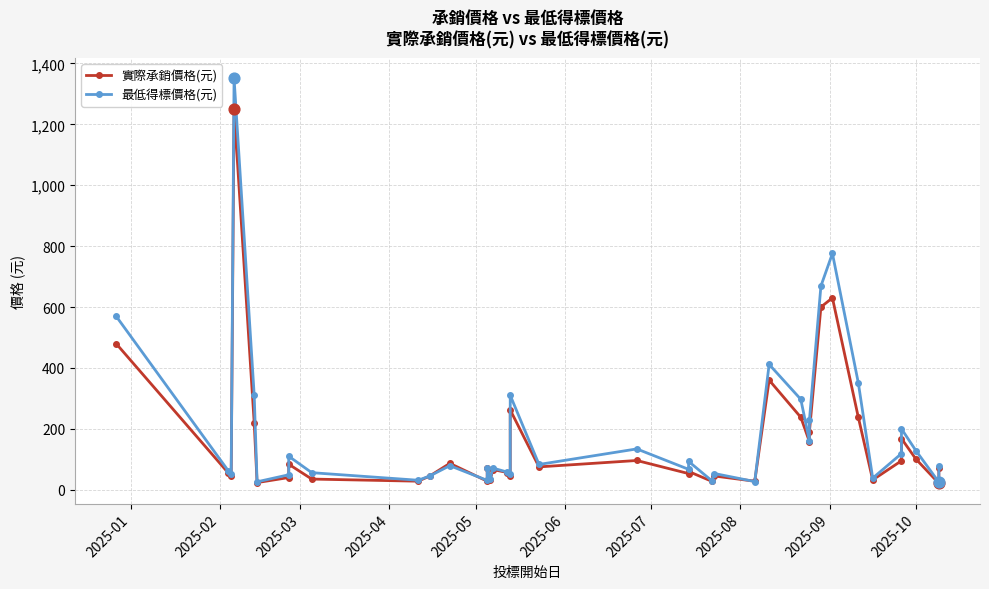

Which series has the largest Y range (max minus min)?

最低得標價格(元)